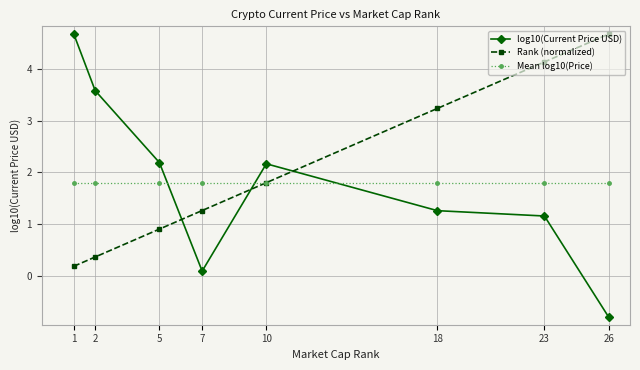

What is the minimum value shown in the chart?

-0.8